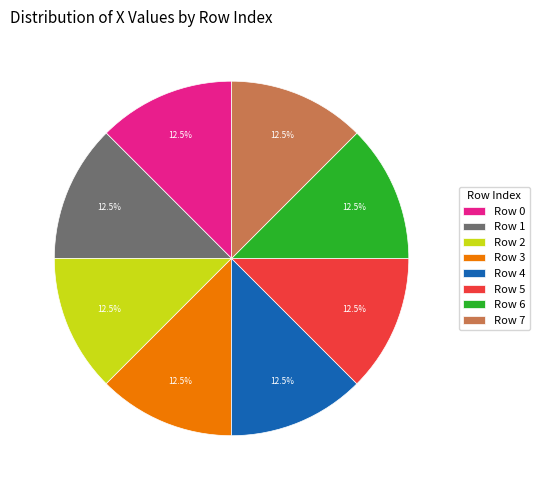

Is the sum of Row 6 and Row 5 greater than half?

No